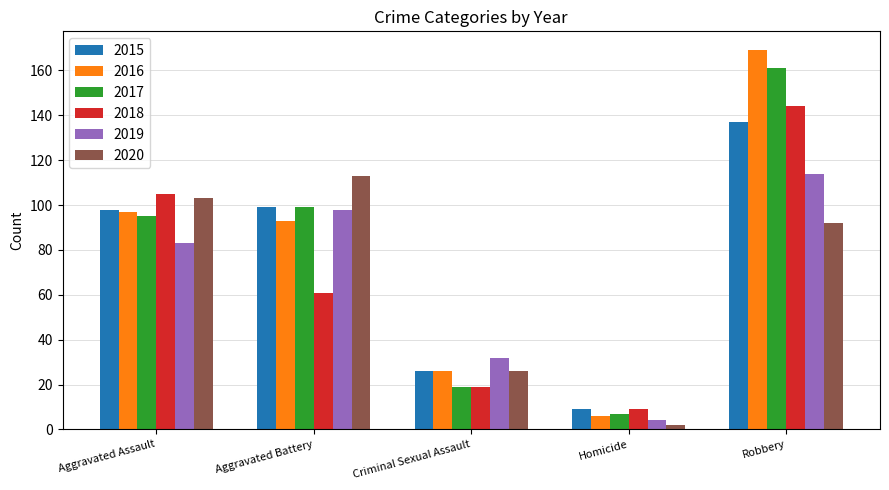

The value of 2019 at Aggravated Assault is 129. True or false?

False